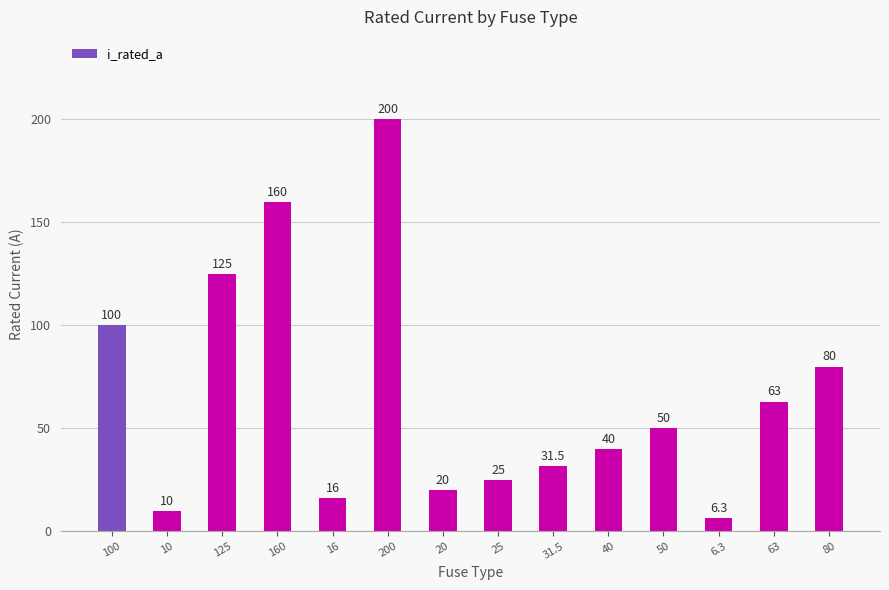

Reading left to right, list all the values displayed in this chart.

100.0	10.0	125.0	160.0	16.0	200.0	20.0	25.0	31.5	40.0	50.0	6.3	63.0	80.0